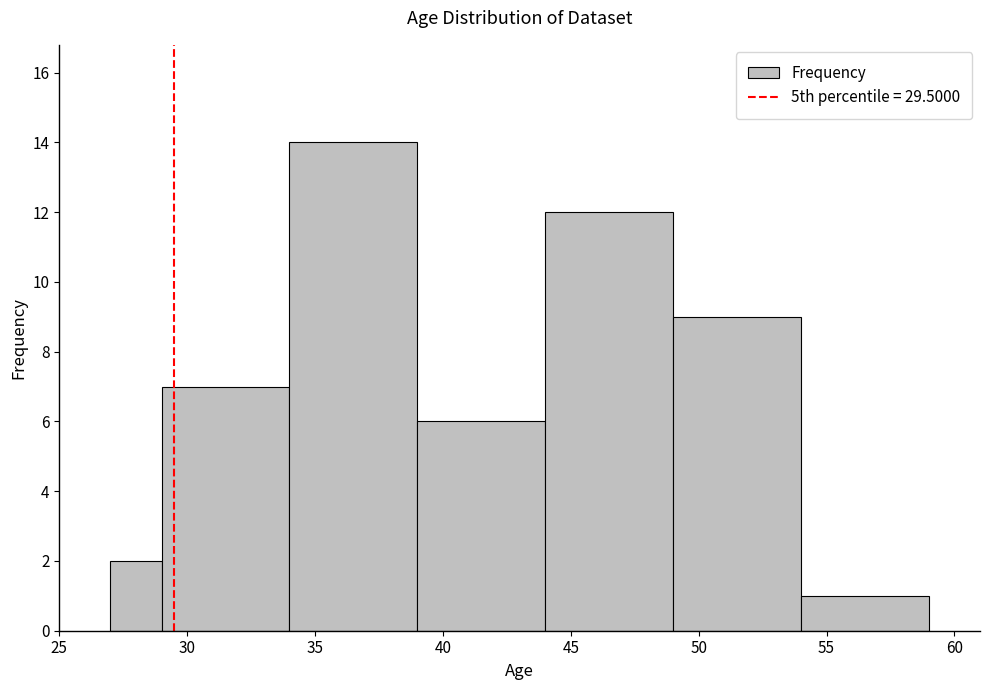

Reading left to right, list every bar in this chart as the range it spans on the x-axis followed by its height. The values are not printed on the chart, so give them approximately, as read against the axis.

27 to 29: 2
29 to 34: 7
34 to 39: 14
39 to 44: 6
44 to 49: 12
49 to 54: 9
54 to 59: 1